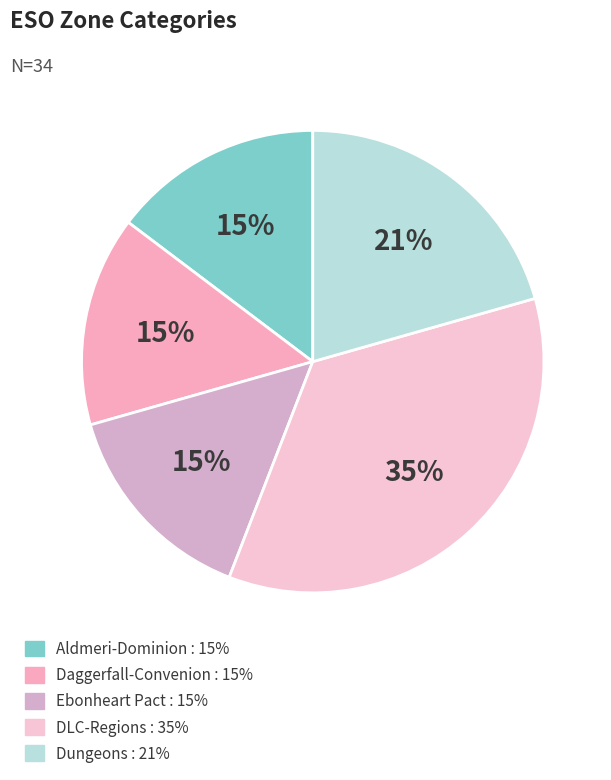

Is there any slice that represents more than half of the pie?

No